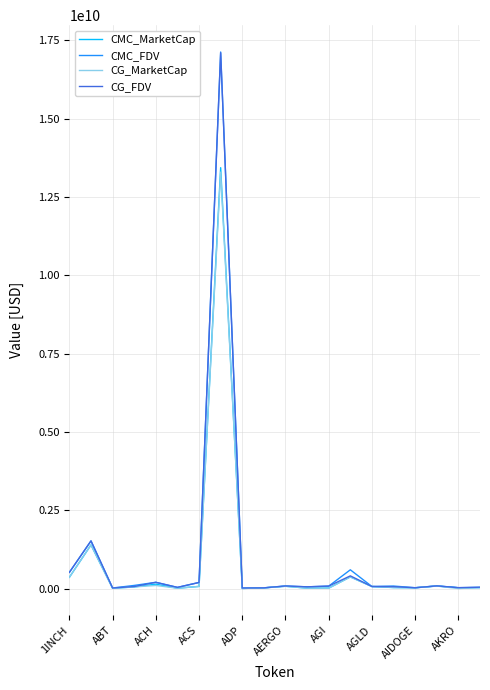

What is the maximum value for CMC_FDV?

17129777265